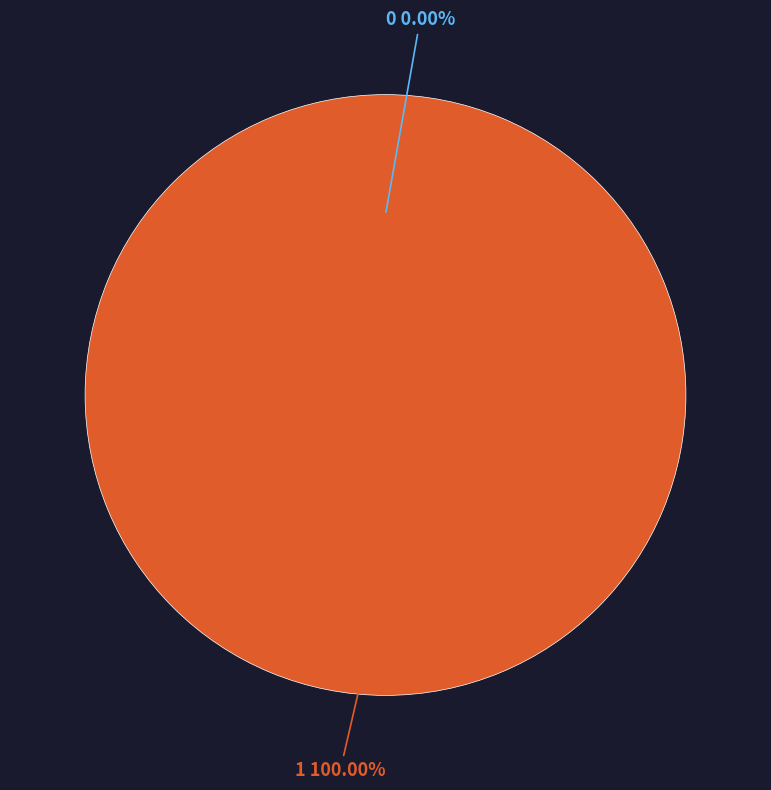

Does any single category account for the majority?

Yes